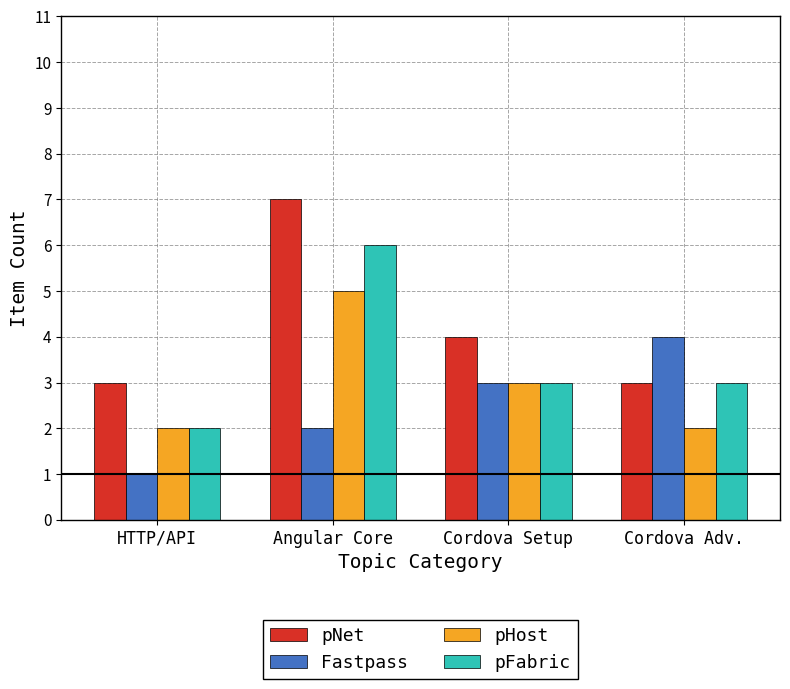

Reading left to right, extract all data points from this chart.

pNet: 3	7	4	3
Fastpass: 1	2	3	4
pHost: 2	5	3	2
pFabric: 2	6	3	3